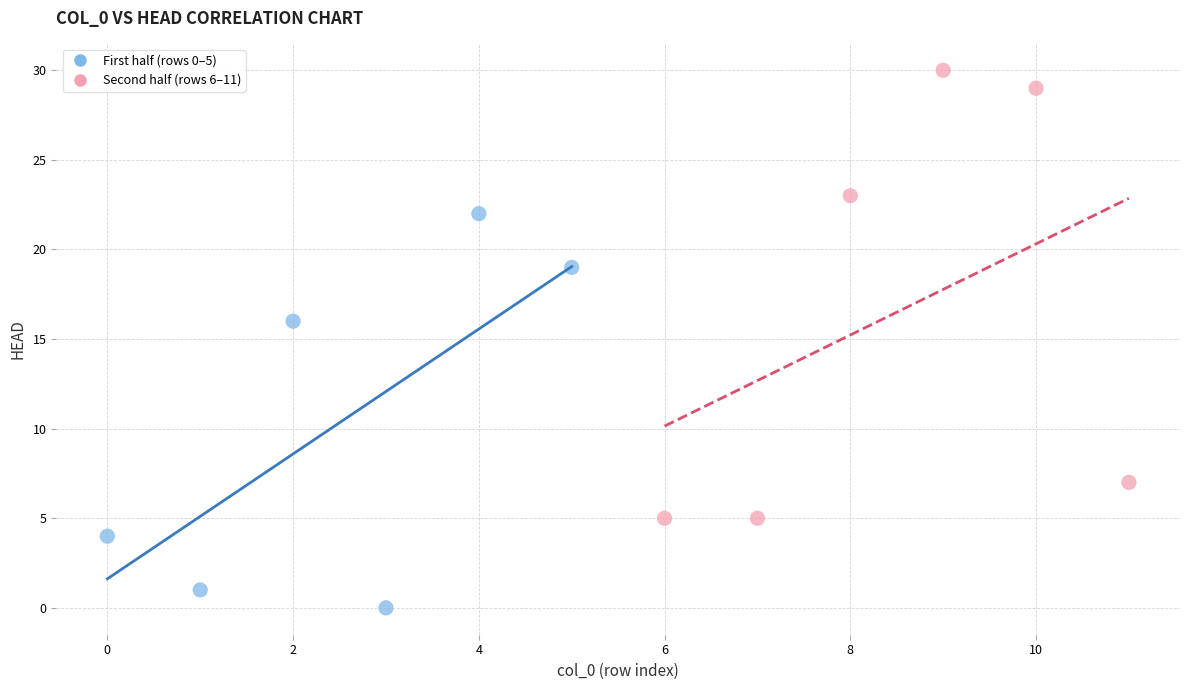

Which series contains the highest Y value?

Second half (rows 6–11)